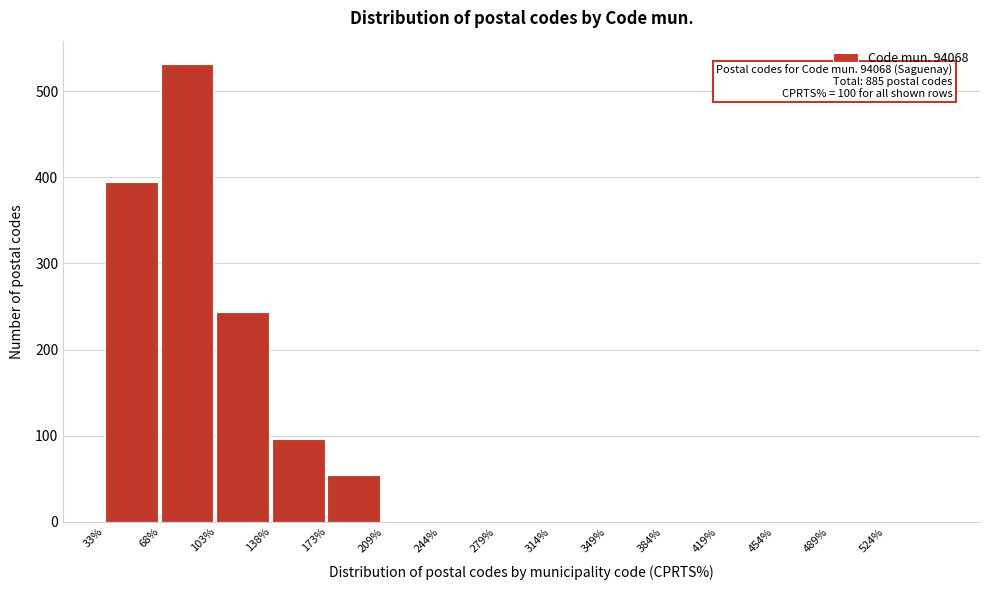

Reading left to right, transcribe all the data shown in this chart.

33%=395	68%=532	103%=243	138%=96	173%=54	209%=0	244%=0	279%=0	314%=0	349%=0	384%=0	419%=0	454%=0	489%=0	524%=0